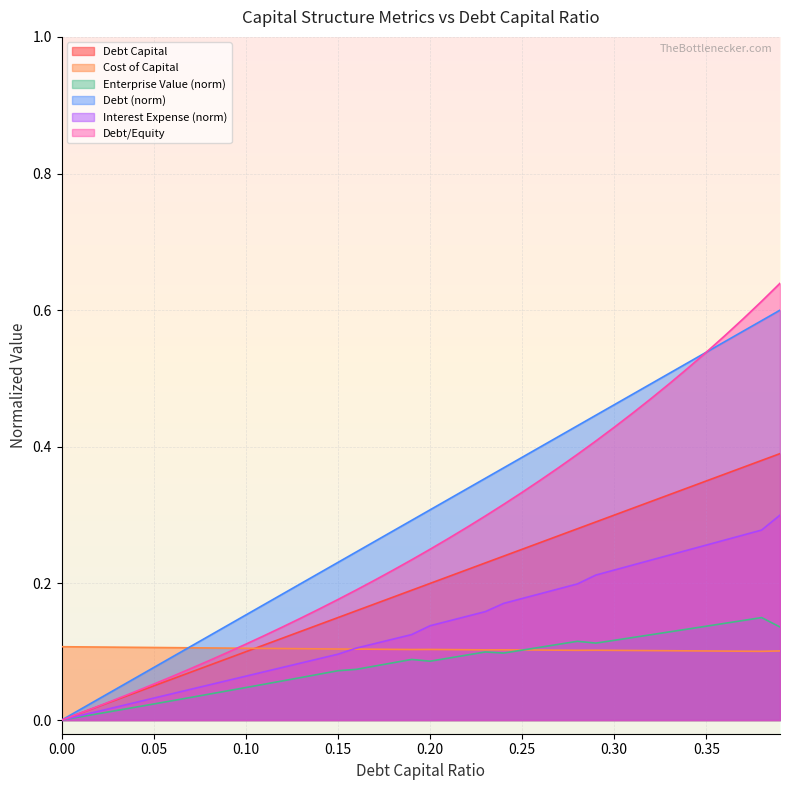

How many categories are shown in the chart?

40